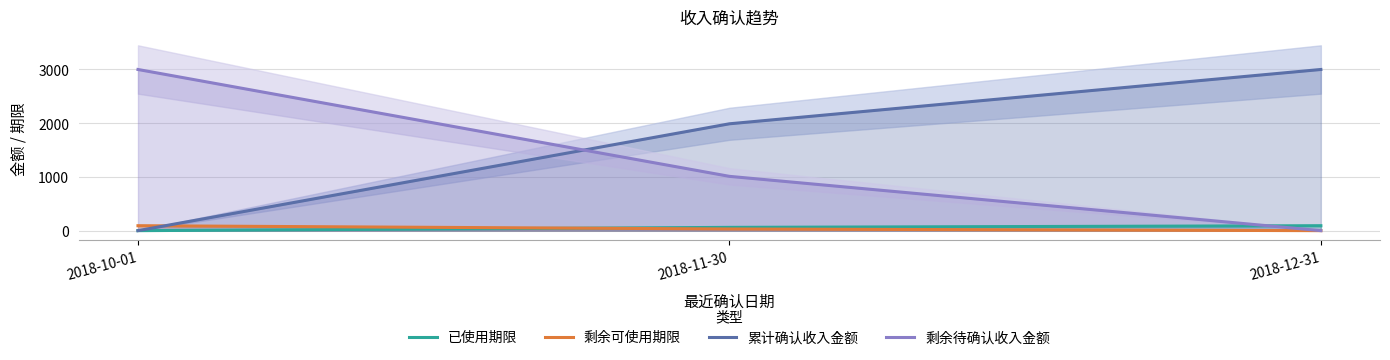

Reading left to right, what are all the values shown in this chart?

已使用期限: 0.0	61.0	92.0
剩余可使用期限: 92.0	31.0	0.0
累计确认收入金额: 0.0	1989.1	3000.0
剩余待确认收入金额: 3000.0	1010.9	0.0